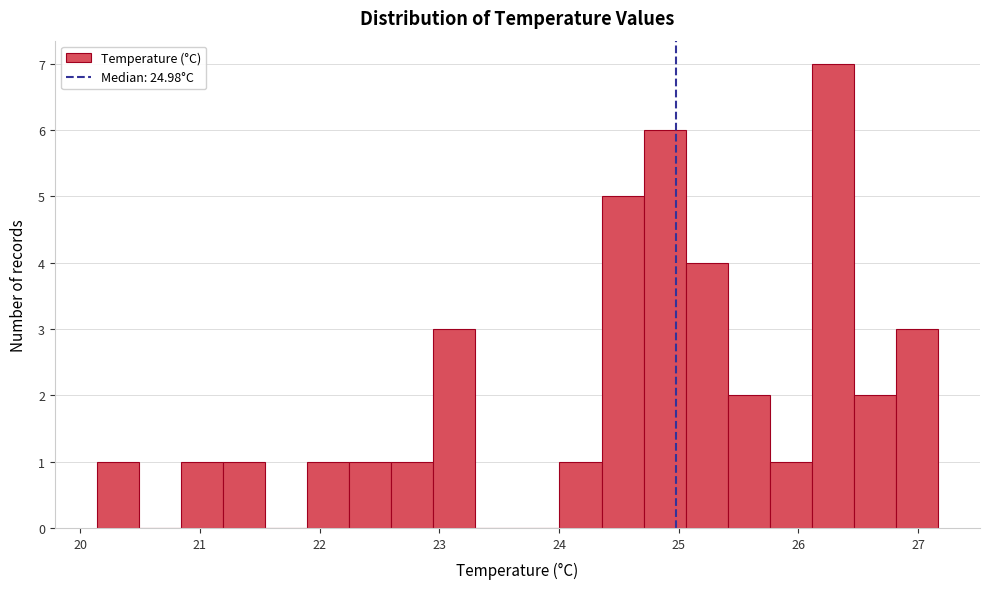

Around what value on the x-axis is the tallest bar? Give the approximate position of its centre, as read against the axis.

26.3